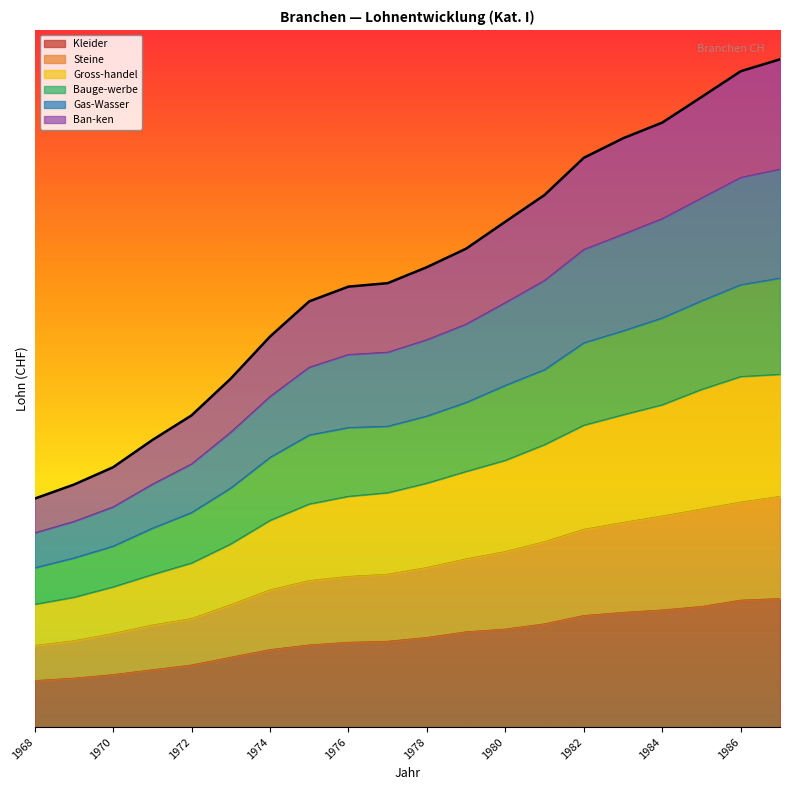

Reading left to right, what are all the values shown in this chart?

Kleider: 1968=1486.8	1969=1501.5	1970=1523.5	1971=1553.4	1972=1582.8	1973=1630.6	1974=1677.8	1975=1706.6	1976=1722.9	1977=1729.4	1978=1752.6	1979=1787.5	1980=1804.5	1981=1836.9	1982=1888.2	1983=1907.2	1984=1922.3	1985=1943.8	1986=1982.8	1987=1992.8
Steine: 1968=1703.1	1969=1732.2	1970=1776.9	1971=1829.1	1972=1869.1	1973=1954.3	1974=2046.2	1975=2103.4	1976=2129.2	1977=2142.5	1978=2183.8	1979=2237.2	1980=2282.5	1981=2343.4	1982=2419.7	1983=2462.2	1984=2501.8	1985=2544.3	1986=2587.7	1987=2622.5
Gross-handel: 1968=1957.4	1969=2000.5	1970=2064.5	1971=2140.5	1972=2211.7	1973=2329.4	1974=2474.6	1975=2575.8	1976=2623.2	1977=2645.5	1978=2704.3	1979=2776.8	1980=2845.4	1981=2942.2	1982=3062.0	1983=3126.2	1984=3188.0	1985=3282.5	1986=3361.8	1987=3375.7
Bauge-werbe: 1968=2182.5	1969=2242.9	1970=2315.8	1971=2426.3	1972=2523.2	1973=2674.6	1974=2863.2	1975=3001.5	1976=3047.5	1977=3055.4	1978=3118.5	1979=3202.3	1980=3307.7	1981=3404.6	1982=3570.0	1983=3644.0	1984=3723.2	1985=3828.8	1986=3928.2	1987=3968.9
Gas-Wasser: 1968=2398.2	1969=2468.2	1970=2558.0	1971=2698.2	1972=2823.2	1973=3019.1	1974=3239.1	1975=3419.5	1976=3498.0	1977=3512.2	1978=3589.2	1979=3685.5	1980=3818.3	1981=3955.1	1982=4145.8	1983=4239.8	1984=4335.8	1985=4463.1	1986=4590.0	1987=4640.9
Ban-ken: 1968=2609.2	1969=2695.7	1970=2802.8	1971=2970.6	1972=3122.6	1973=3349.4	1974=3608.8	1975=3826.0	1976=3916.9	1977=3938.3	1978=4037.1	1979=4151.1	1980=4317.5	1981=4482.5	1982=4711.5	1983=4831.8	1984=4928.8	1985=5086.3	1986=5245.5	1987=5318.8